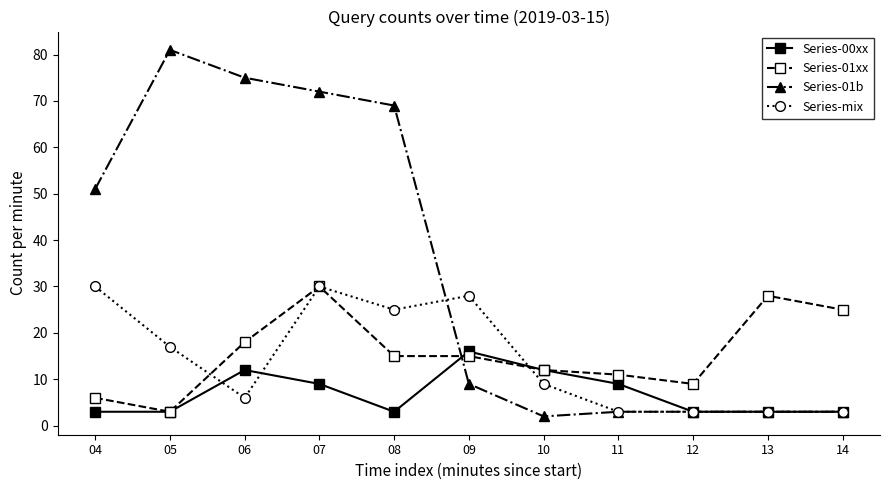

How many lines are shown in the chart?

4